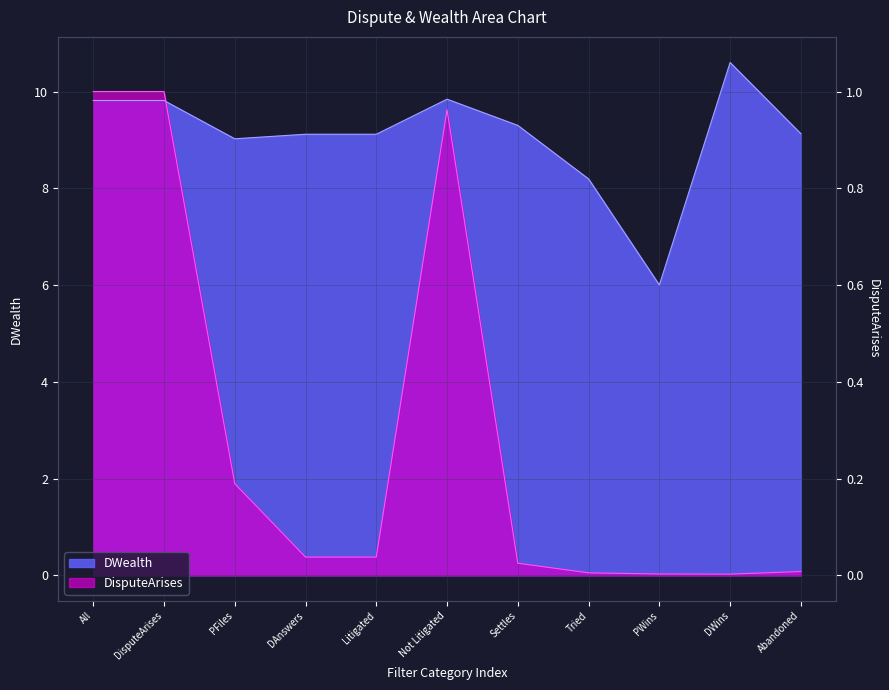

What are all the series names shown in the legend?

DWealth, DisputeArises